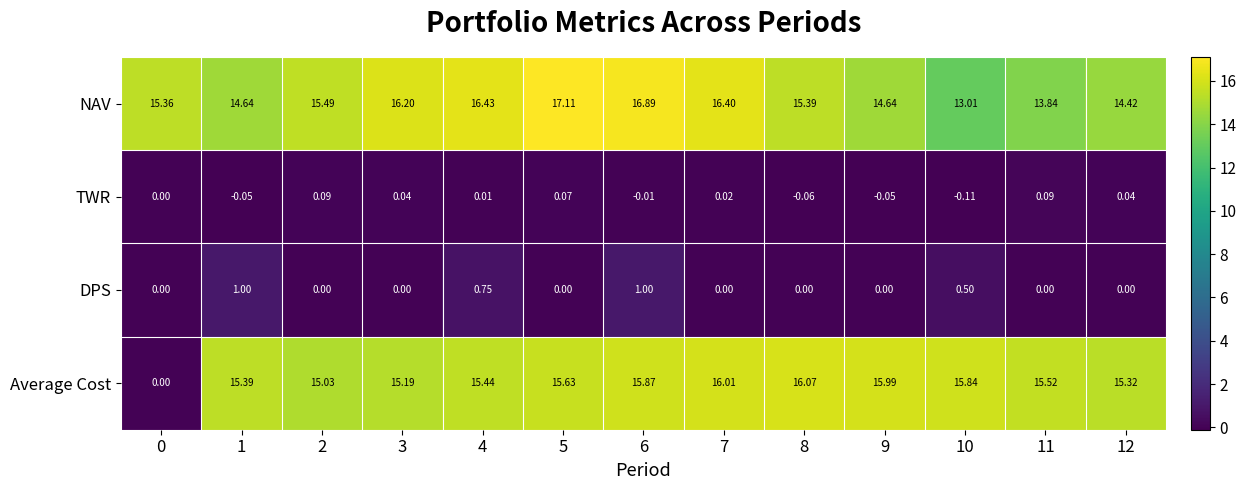

Which series has the largest total across all categories?

NAV